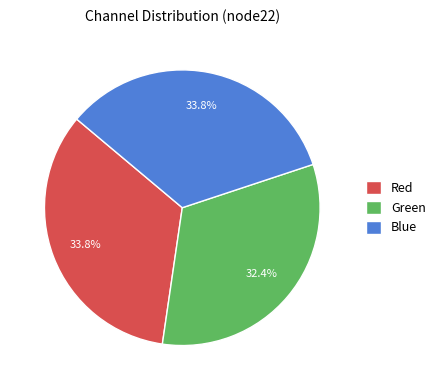

What is the smallest slice in the pie chart?

Green